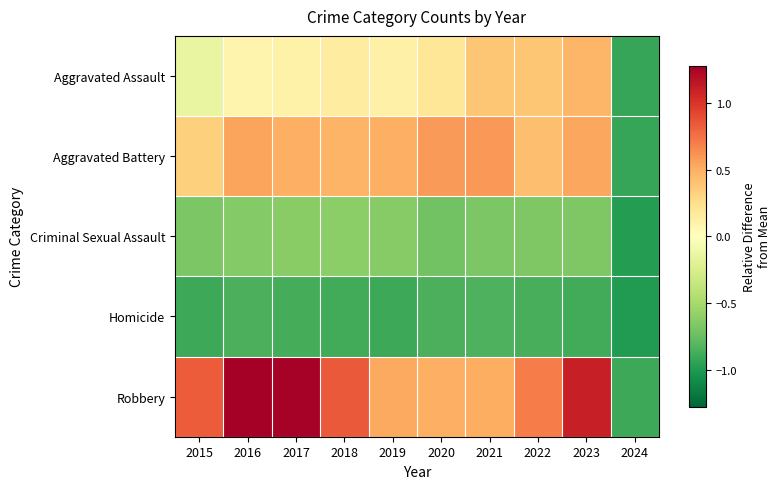

Rank the series at 2016 from highest to lowest value.

Robbery, Aggravated Battery, Aggravated Assault, Criminal Sexual Assault, Homicide